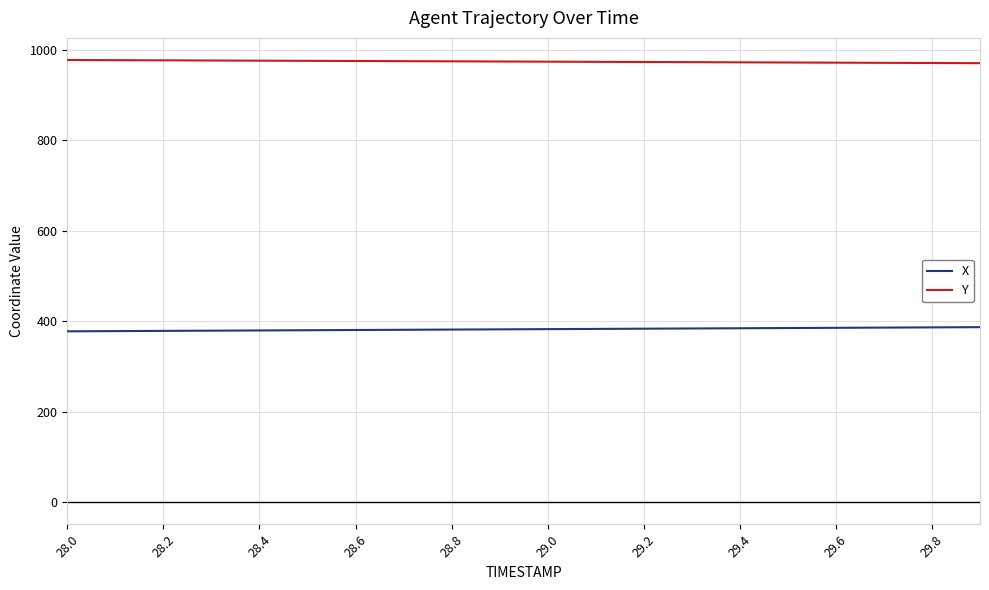

Does the chart display data point markers on the line(s)?

No